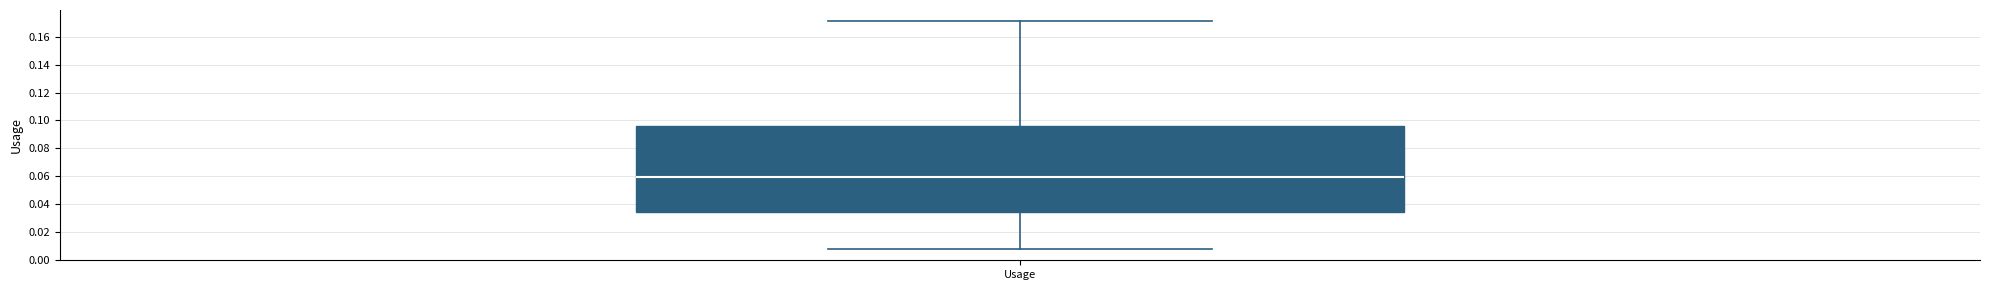

Transcribe this box plot: give where the median line is, the range the box spans, and where the two whiskers end, as read against the y-axis. The values are not printed on the chart, so give them approximately, as read against the axis.

median 0.060, box 0.034 to 0.096, whiskers 0.008 to 0.172